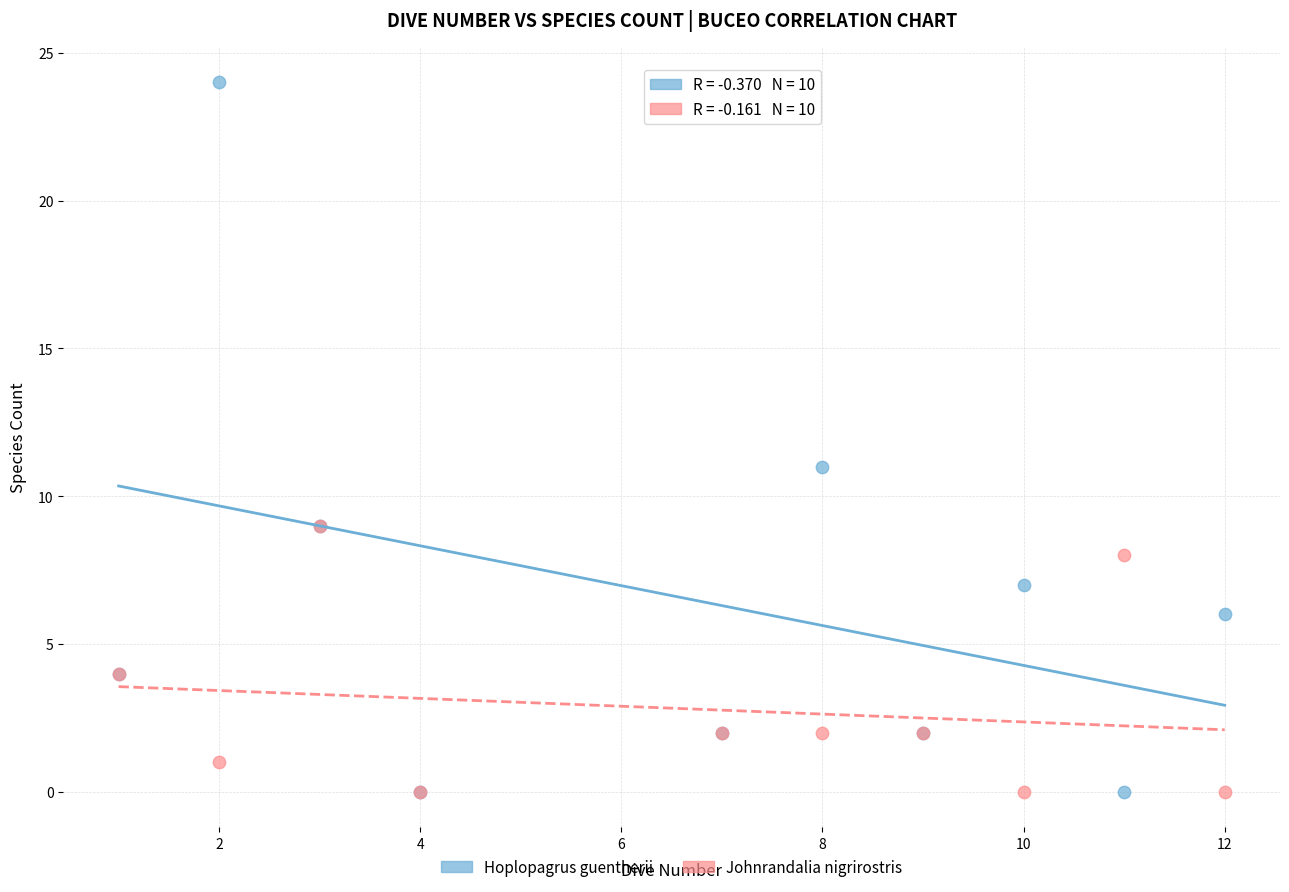

What are all the series names shown in the legend?

Hoplopagrus guentherii, Johnrandalia nigrirostris